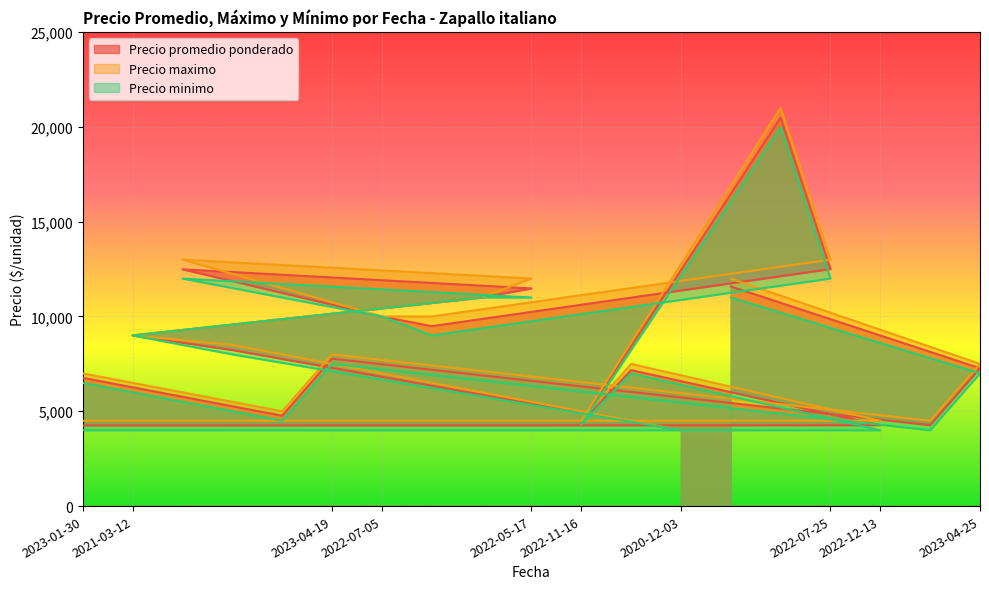

Where is Precio minimo nearest to the value 12000?

2022-05-25